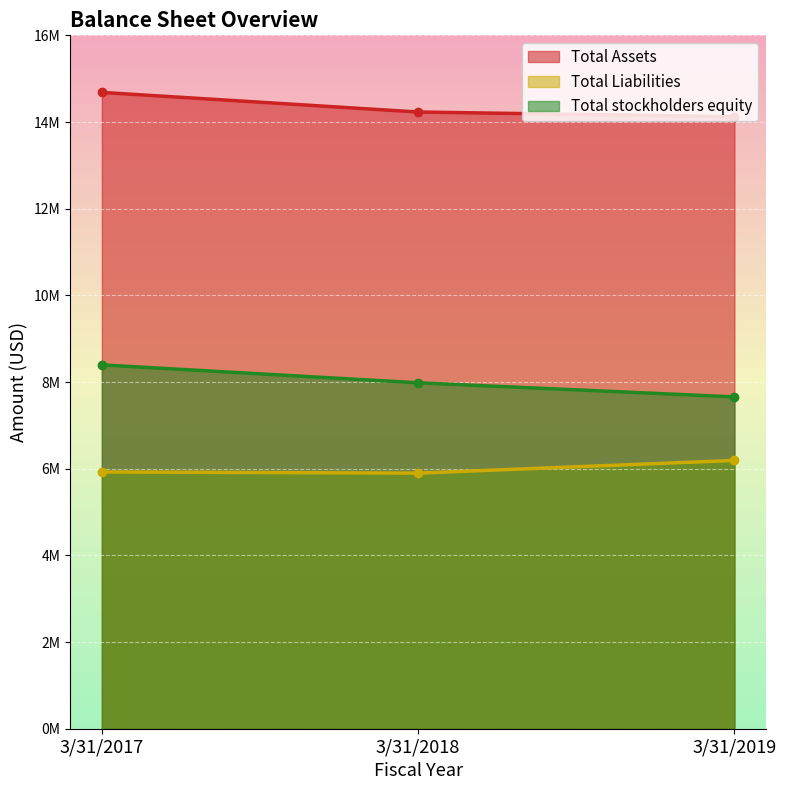

List the labels in order of Total Assets value, smallest first.

3/31/2019, 3/31/2018, 3/31/2017